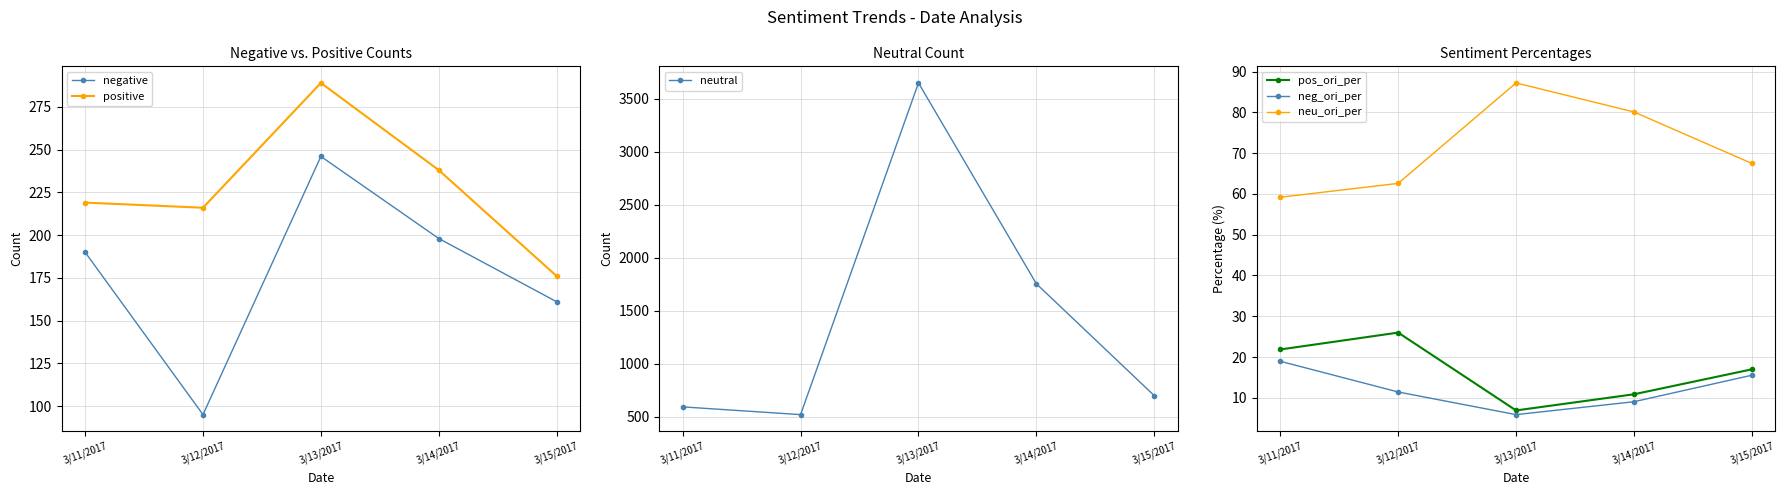

What is the greatest value displayed?

3648.0